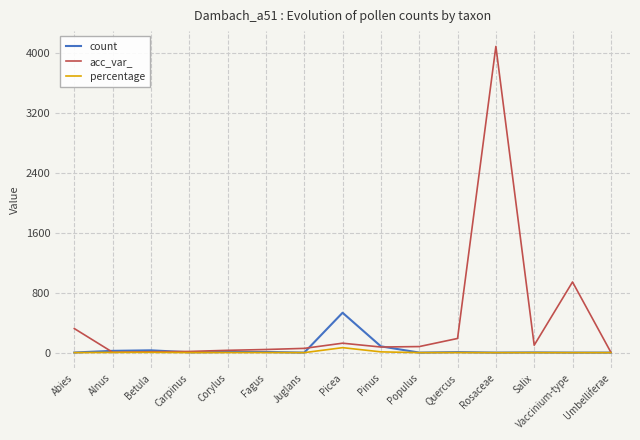

Where is acc_var_ nearest to the value 2043?

Vaccinium-type